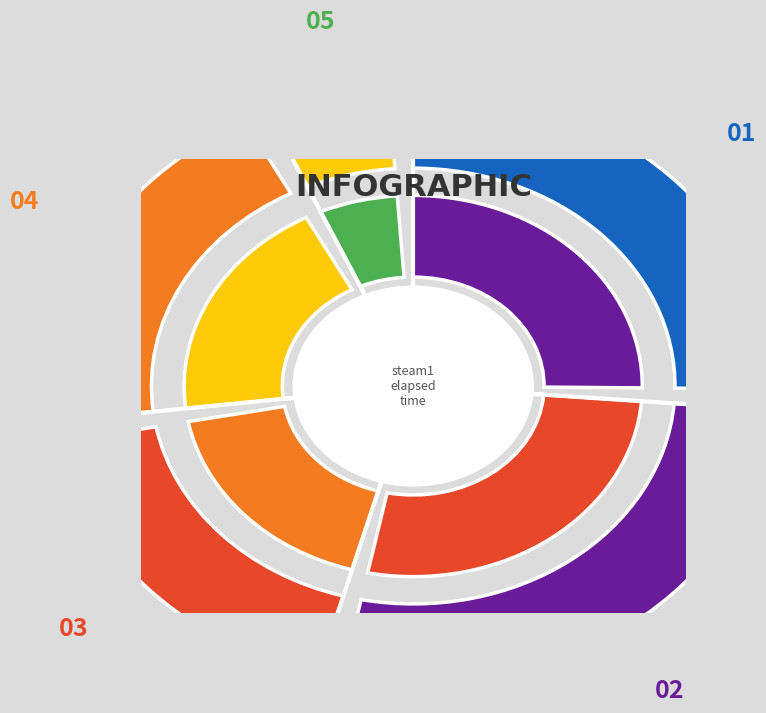

To the nearest percent, what portion does 92 represent?

6%